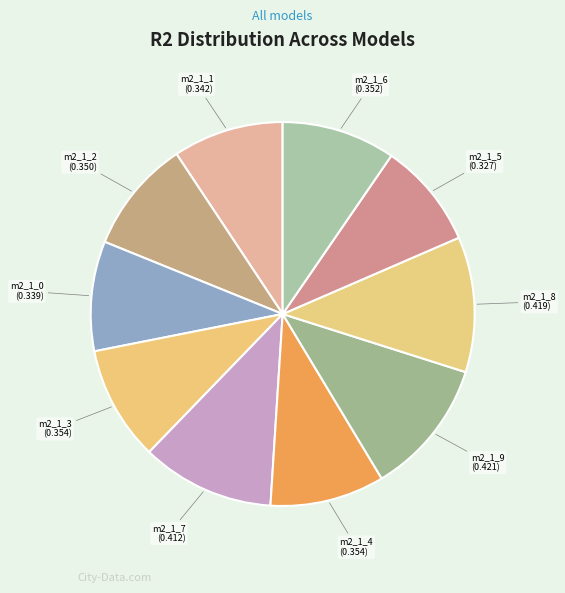

Which category has the smallest portion of the pie?

model_2_1_5